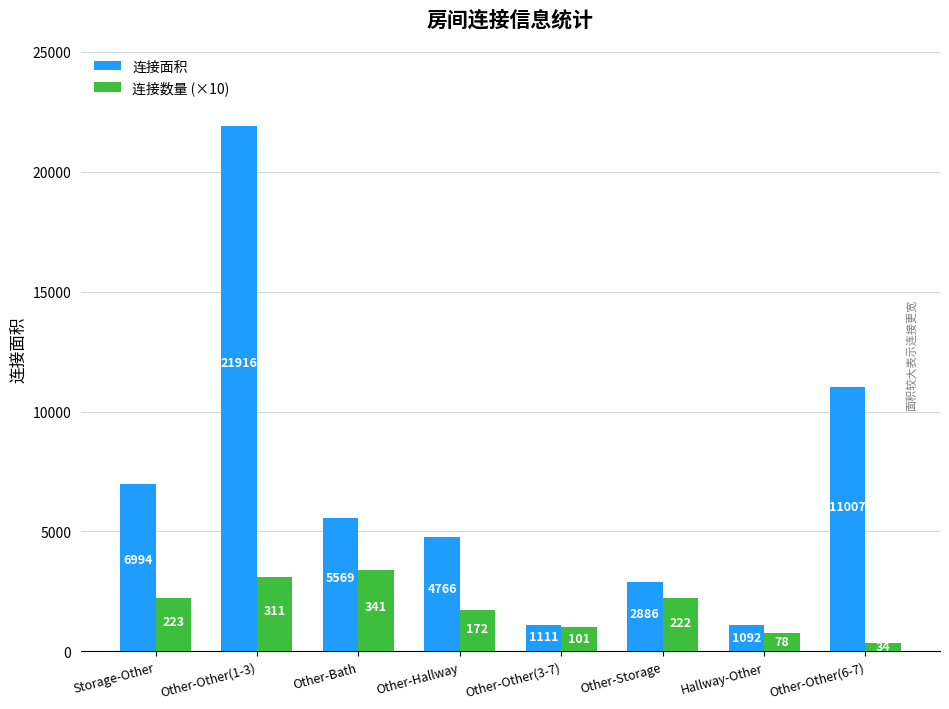

Where is 连接面积 nearest to the value 11504?

Other-Other(6-7)